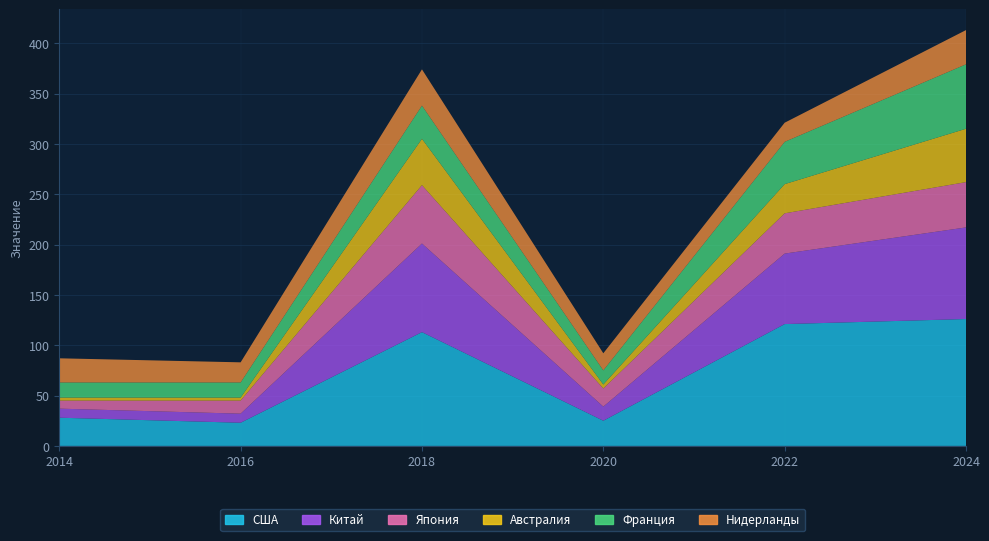

What is the total value across all series at 2024?

854